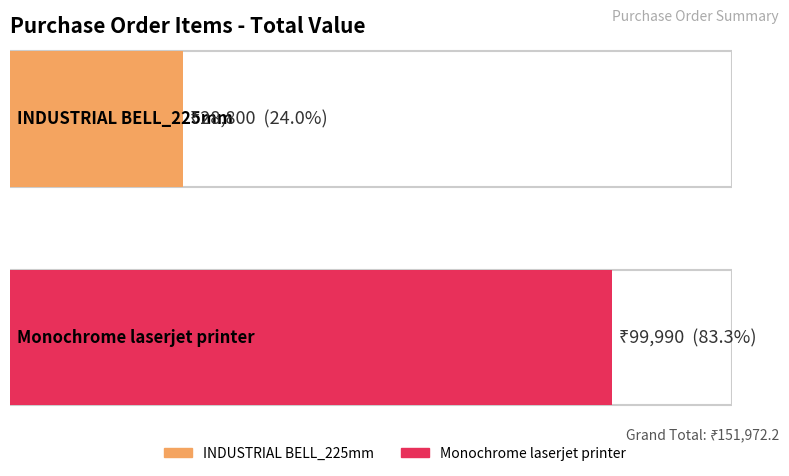

What is the change in value from INDUSTRIAL BELL_225mm to Monochrome laserjet printer?

+71190